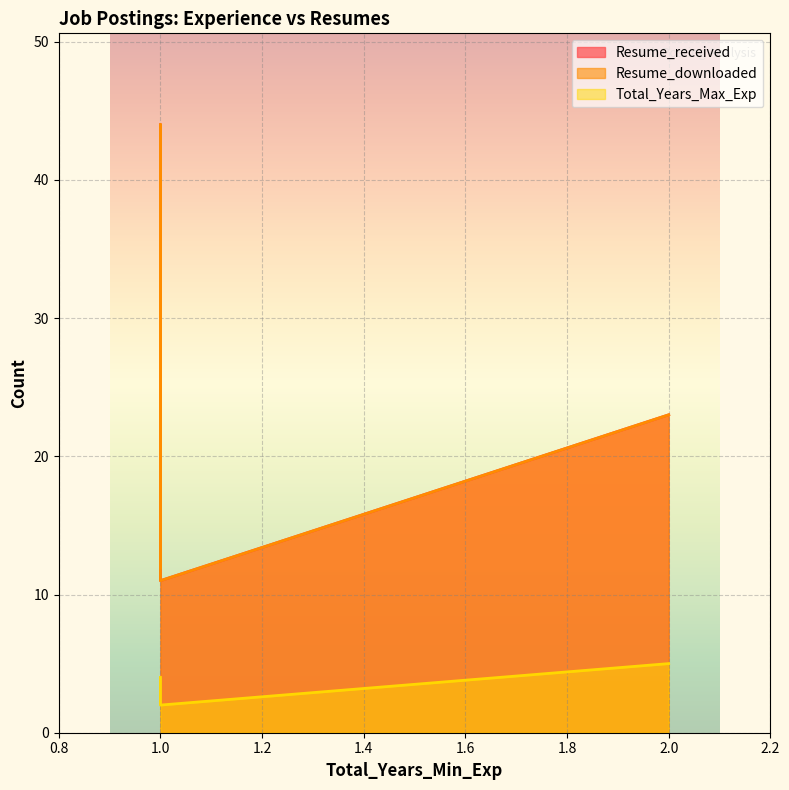

Reading right to left, transcribe all the data shown in this chart.

Resume_received: 1=11	1=44	2=23	1=12
Resume_downloaded: 1=11	1=44	2=23	1=12
Total_Years_Max_Exp: 1=2	1=4	2=5	1=4